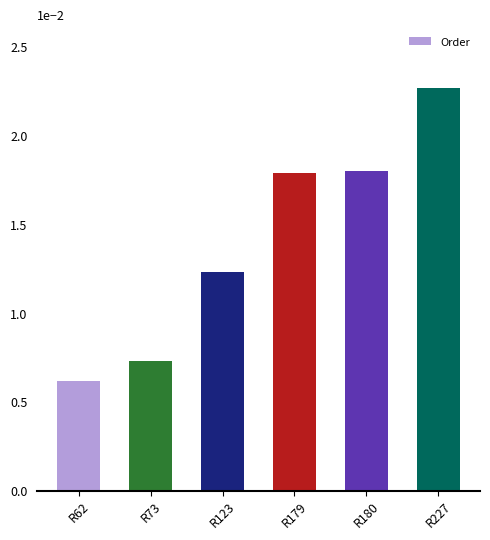

What is the change in value from R73 to R180?

+1.1